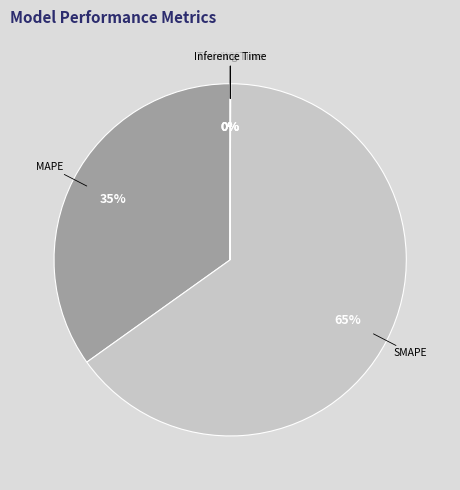

What is the majority slice?

SMAPE